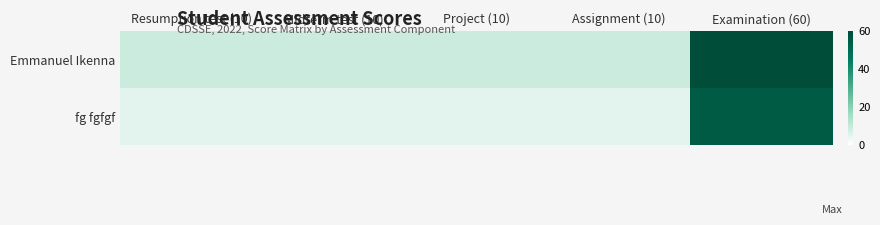

Reading left to right, extract all data points from this chart.

Emmanuel Ikenna: Resumption test (10)=9	Midterm test (10)=9	Project (10)=9	Assignment (10)=9	Examination (60)=60
fg fgfgf: Resumption test (10)=5	Midterm test (10)=5	Project (10)=5	Assignment (10)=5	Examination (60)=55